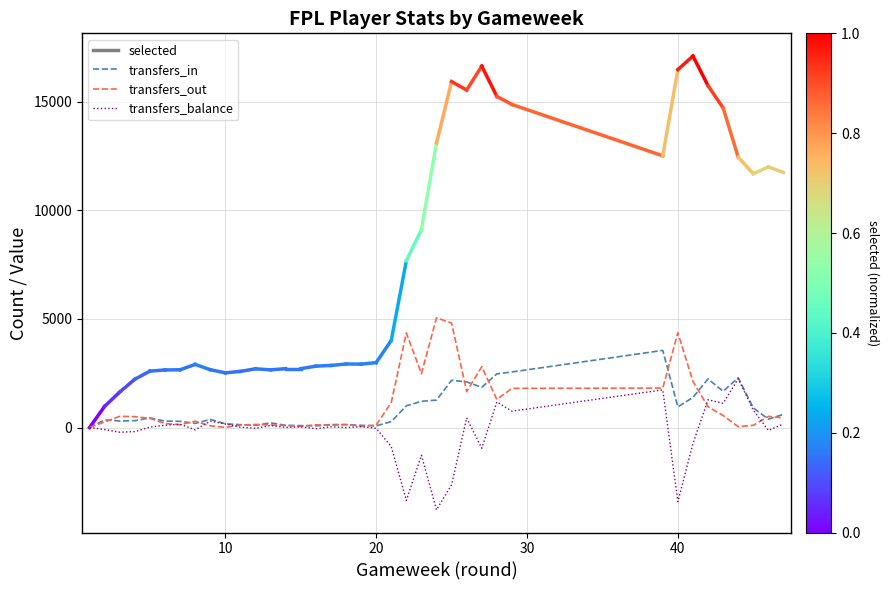

Rank the series by their maximum value, from lowest to highest.

transfers_balance, transfers_in, transfers_out